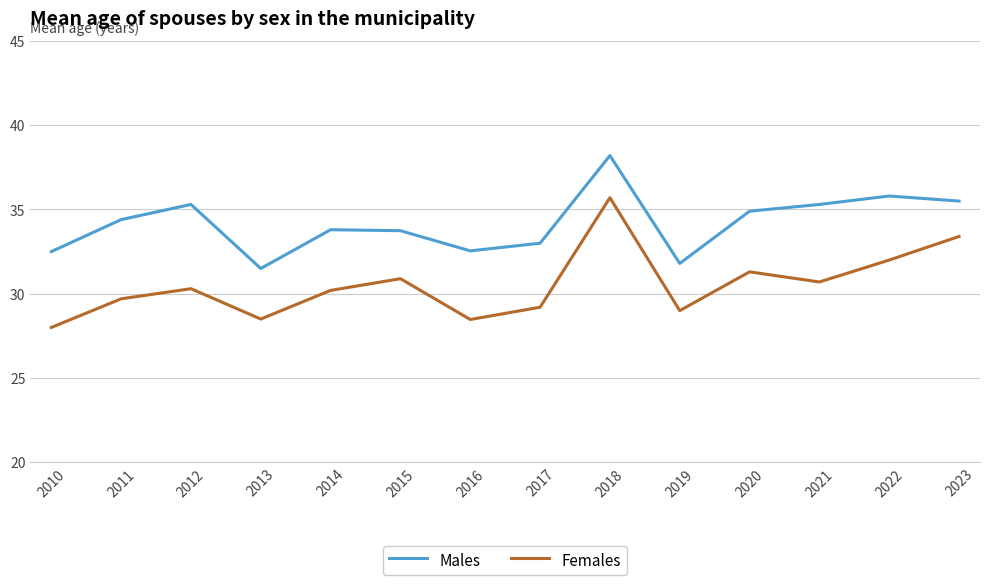

Is the value of Males at 2021 greater than the value of Females at 2021?

Yes